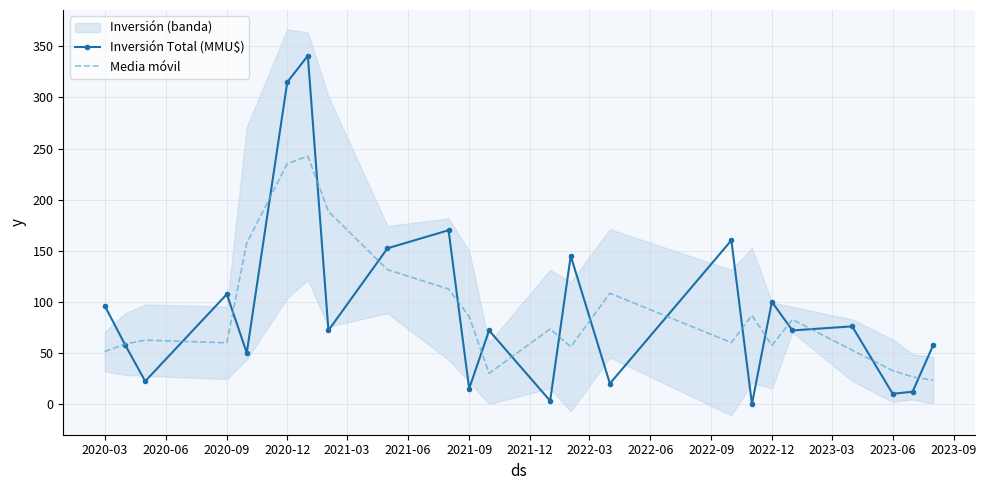

How many interior local valleys does the Inversión Total (MMU$) series have?

9